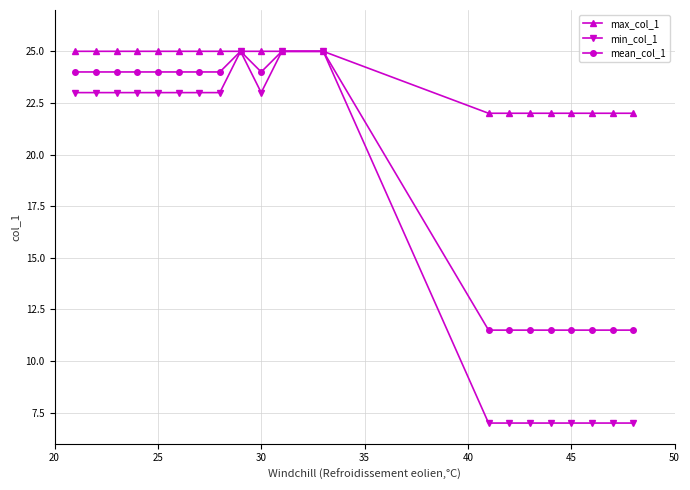

Which series has the largest total across all categories?

max_col_1